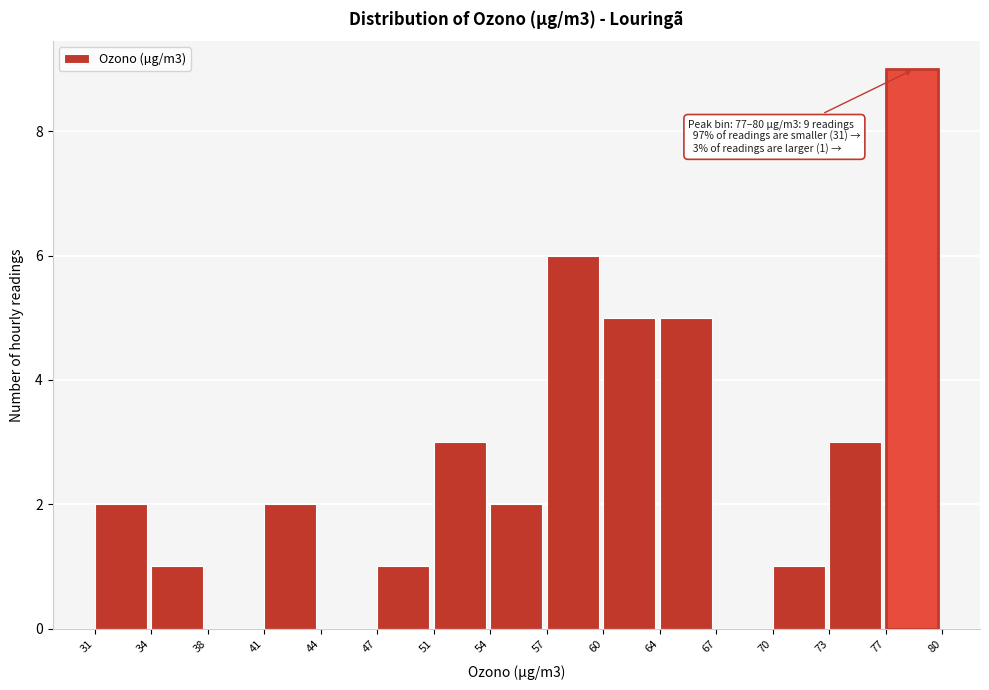

Which range on the x-axis has the tallest bar?

77 to 80